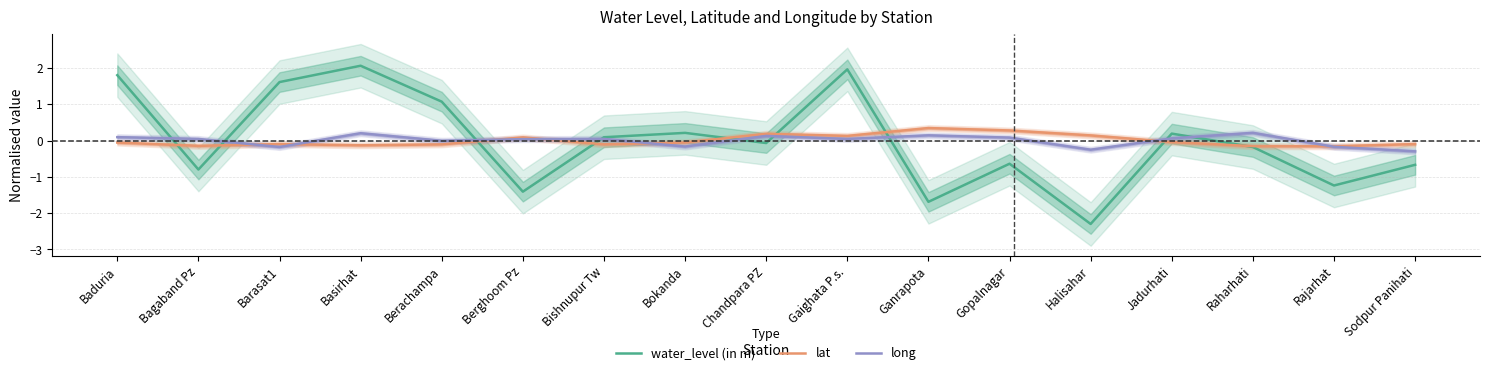

List the series in order of their peak value, lowest first.

long, lat, water_level (in m)